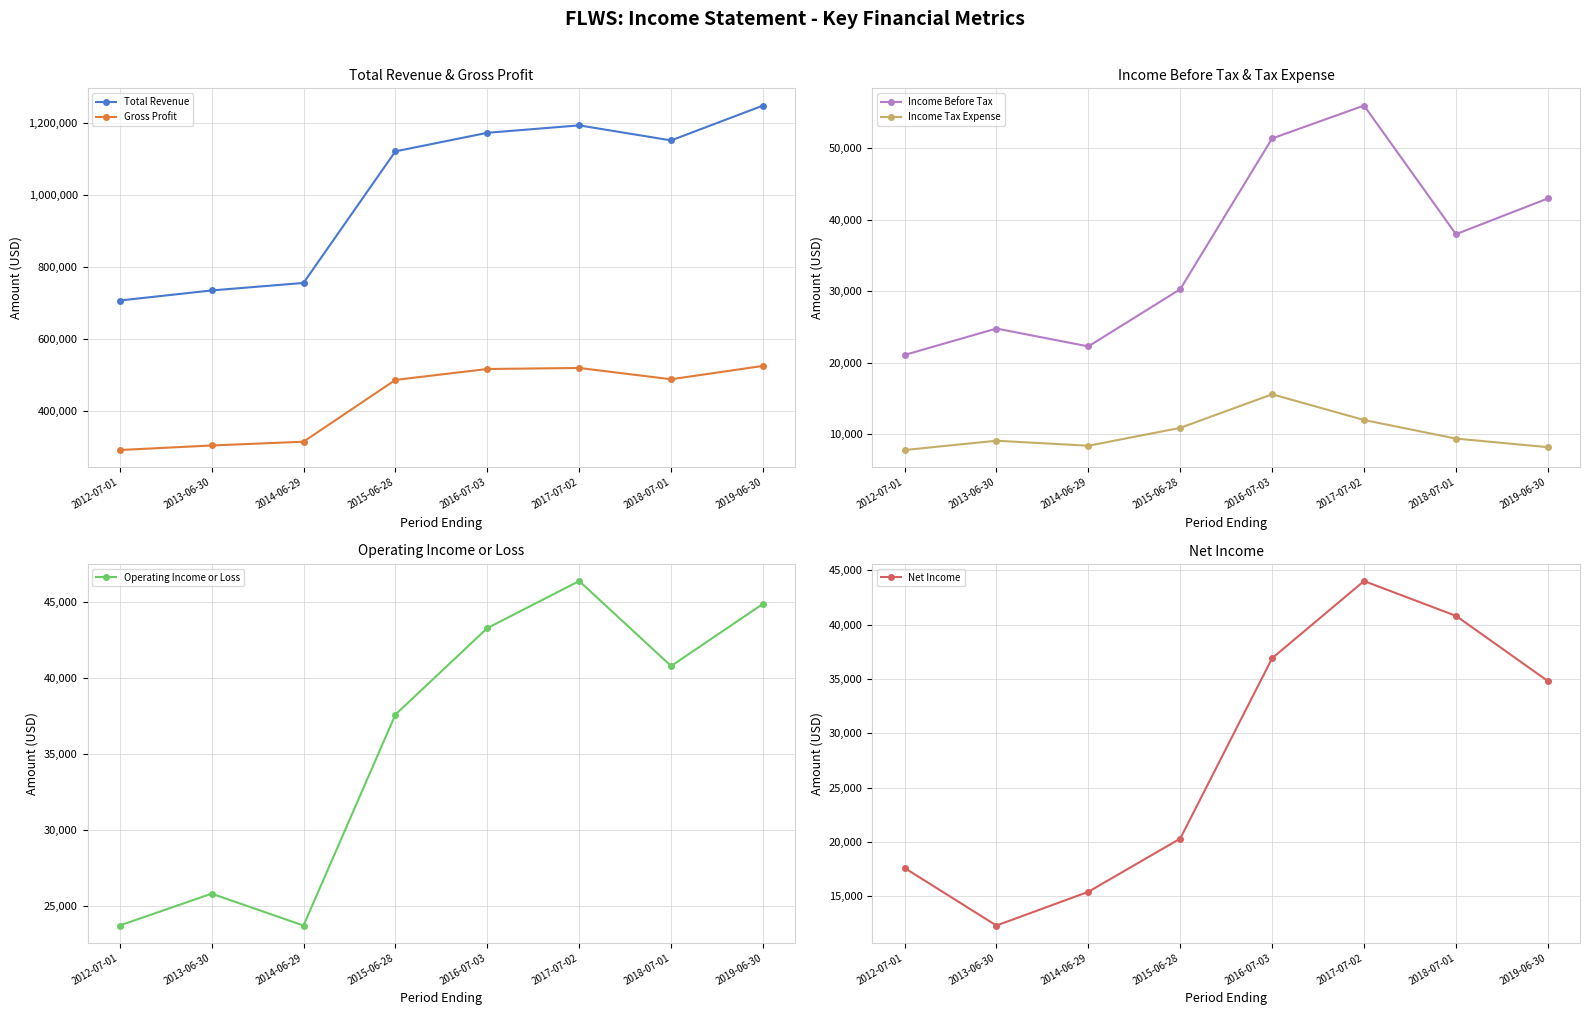

At how many categories does at least one series exceed 1187630?

2